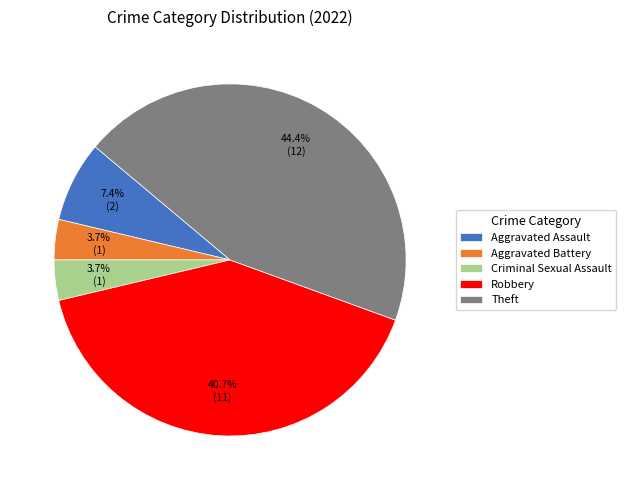

Between Aggravated Assault and Robbery, which is larger?

Robbery